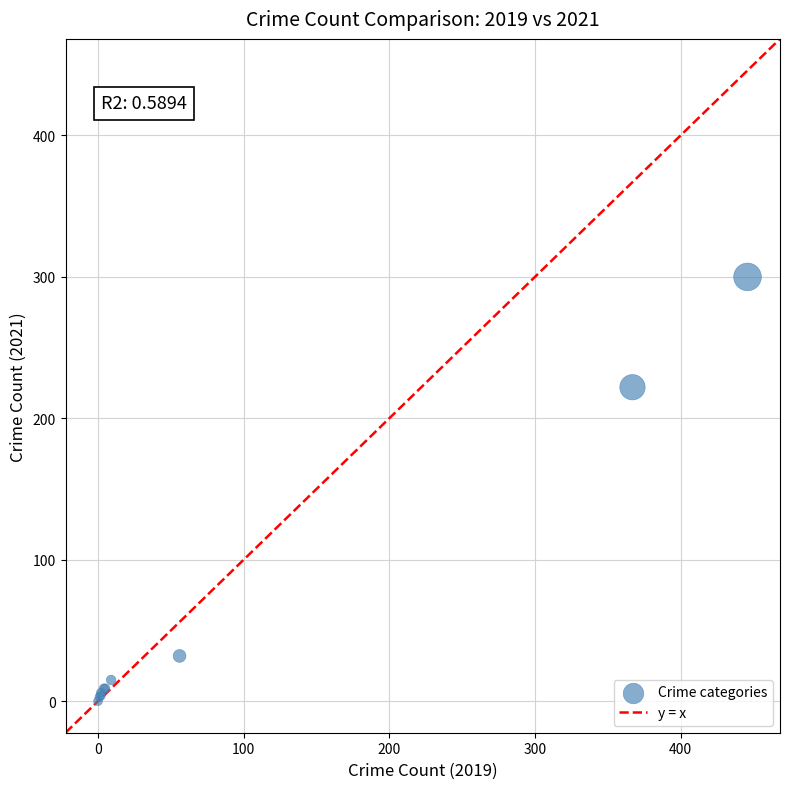

What Y value in the scatter plot is closest to 150?

222